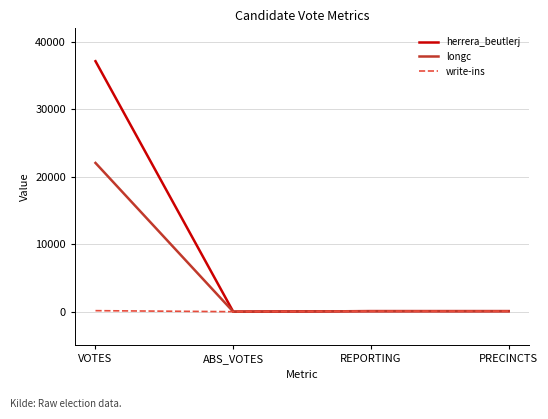

At how many categories does at least one series exceed 11120?

1